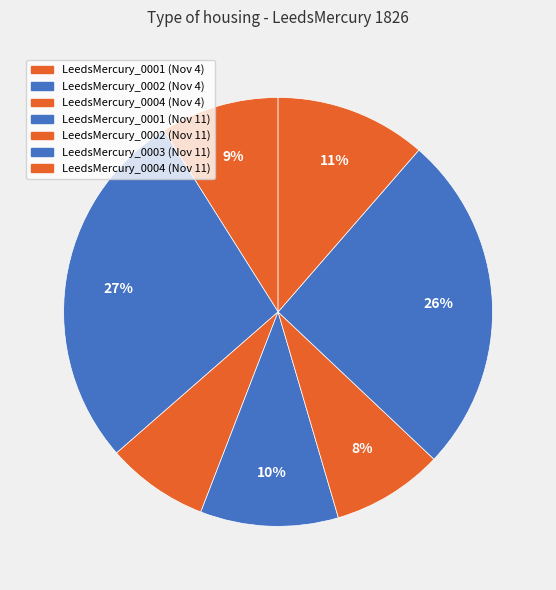

Count the number of slices in the pie.

7